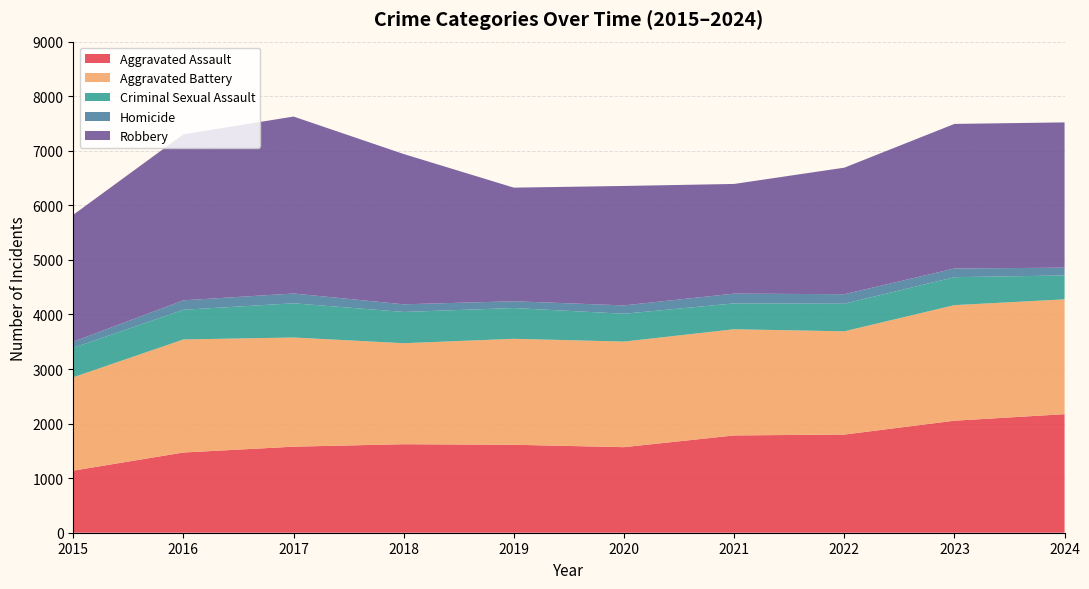

Reading right to left, transcribe all the data shown in this chart.

Aggravated Assault: 2173	2053	1799	1783	1568	1612	1622	1577	1470	1138
Aggravated Battery: 2104	2118	1892	1946	1935	1942	1851	2001	2072	1711
Criminal Sexual Assault: 438	512	506	474	510	564	573	627	544	540
Homicide: 143	159	174	179	153	124	140	179	173	111
Robbery: 2662	2650	2319	2010	2189	2082	2754	3243	3043	2327